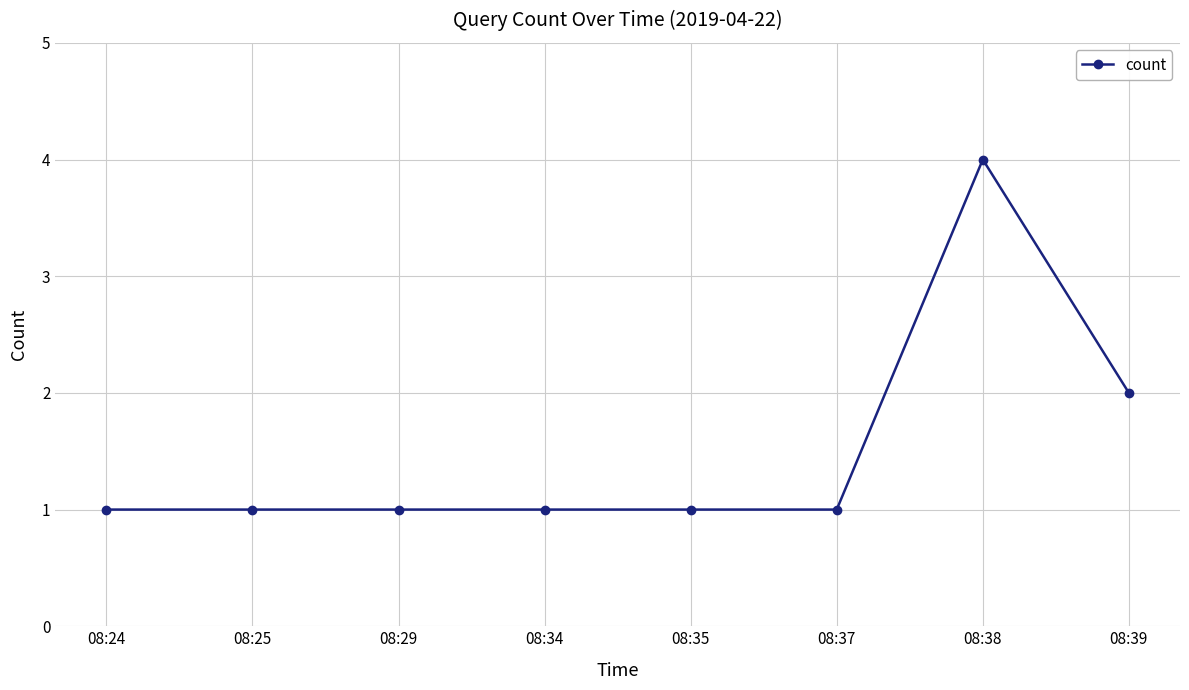

Reading left to right, list all the values displayed in this chart.

1	1	1	1	1	1	4	2